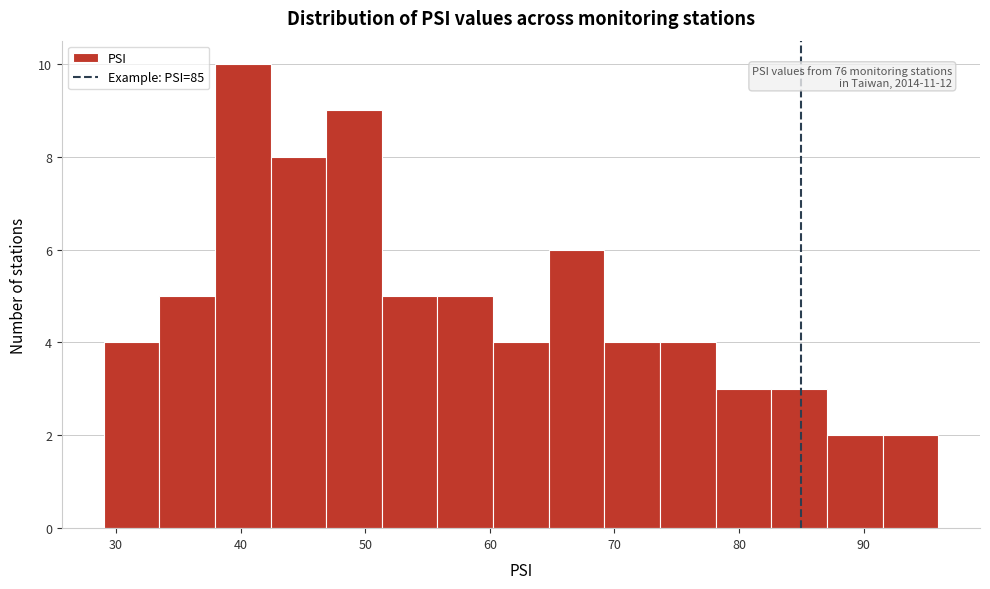

Over which range of the x-axis is the bar tallest?

38 to 42